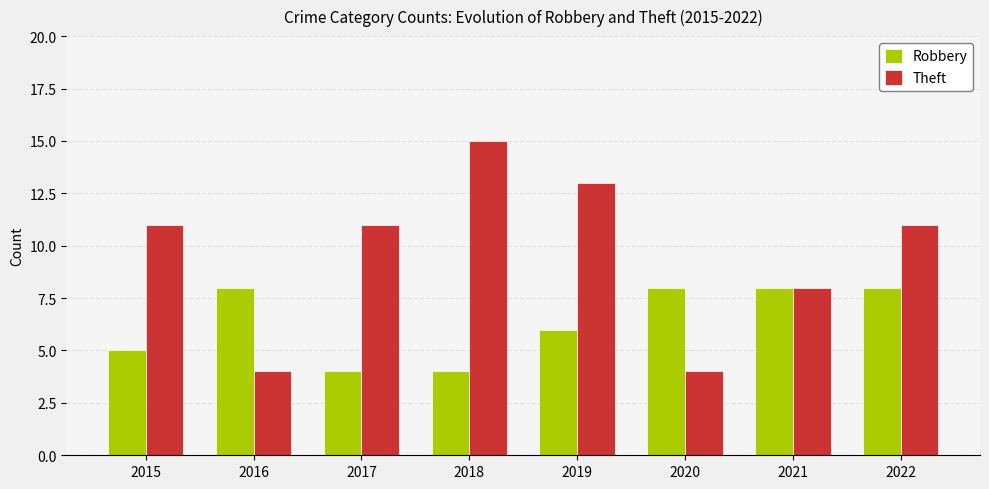

What is the total value across all series at 2022?

19